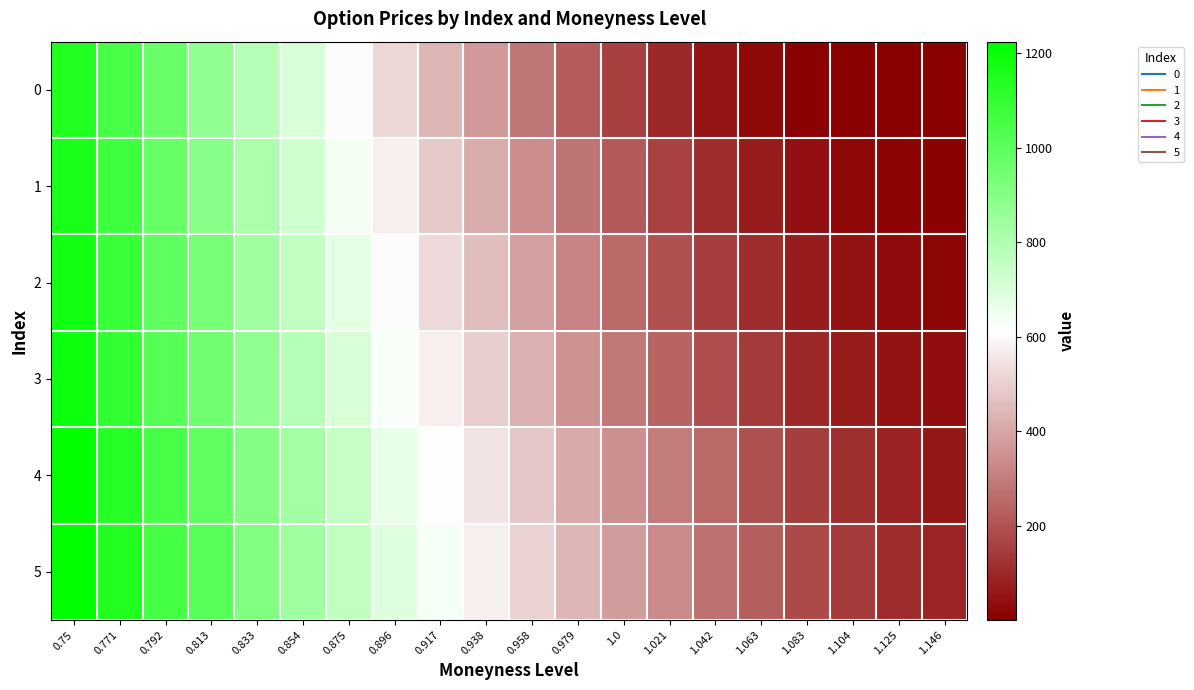

Reading right to left, list all the values displayed in this chart.

0: 1.146=1.1	1.125=2.3	1.104=5.1	1.083=10.7	1.063=24.6	1.042=53.3	1.021=98.7	1.0=156.6	0.979=222.6	0.958=284.1	0.938=366.7	0.917=439.0	0.896=521.4	0.875=606.4	0.854=704.6	0.833=788.7	0.813=872.3	0.792=969.6	0.771=1054.3	0.75=1146.4
1: 1.146=10.0	1.125=13.1	1.104=23.5	1.083=40.4	1.063=69.5	1.042=109.2	1.021=159.3	1.0=217.5	0.979=281.6	0.958=339.3	0.938=412.5	0.917=487.5	0.896=573.1	0.875=644.0	0.854=728.3	0.833=812.3	0.813=897.3	0.792=979.3	0.771=1072.0	0.75=1161.0
2: 1.146=19.6	1.125=29.2	1.104=46.9	1.083=70.4	1.063=106.4	1.042=147.5	1.021=201.4	1.0=256.1	0.979=320.0	0.958=386.7	0.938=456.8	0.917=525.7	0.896=605.0	0.875=678.4	0.854=762.0	0.833=838.9	0.813=934.9	0.792=996.5	0.771=1086.7	0.75=1178.2
3: 1.146=35.0	1.125=47.3	1.104=70.6	1.083=101.1	1.063=141.0	1.042=189.2	1.021=244.6	1.0=290.0	0.979=354.8	0.958=423.5	0.938=495.7	0.917=570.4	0.896=628.2	0.875=707.2	0.854=788.3	0.833=871.4	0.813=956.3	0.792=1015.9	0.771=1103.7	0.75=1193.1
4: 1.146=62.2	1.125=85.8	1.104=112.9	1.083=149.8	1.063=193.9	1.042=250.2	1.021=302.0	1.0=347.1	0.979=410.6	0.958=478.9	0.938=547.3	0.917=618.8	0.896=674.6	0.875=750.8	0.854=829.0	0.833=909.0	0.813=990.8	0.792=1048.4	0.771=1132.8	0.75=1218.0
5: 1.146=87.3	1.125=107.6	1.104=140.6	1.083=180.6	1.063=226.7	1.042=278.1	1.021=334.1	1.0=378.4	0.979=440.7	0.958=506.1	0.938=574.3	0.917=636.3	0.896=690.4	0.875=764.4	0.854=840.6	0.833=918.5	0.813=1007.6	0.792=1058.5	0.771=1141.8	0.75=1224.6